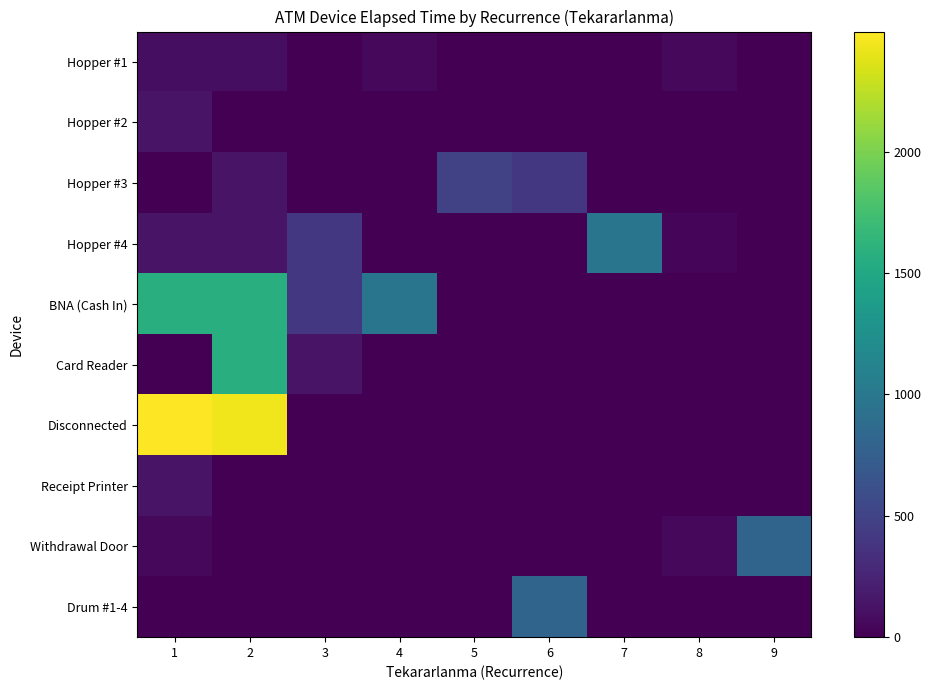

What is the total value across all series at 2?

5920